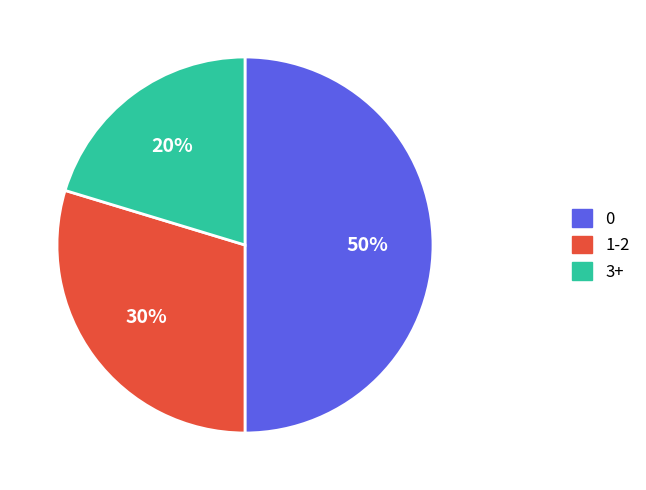

What is the ratio of the value at 1-2 to the value at 3+?

1.5